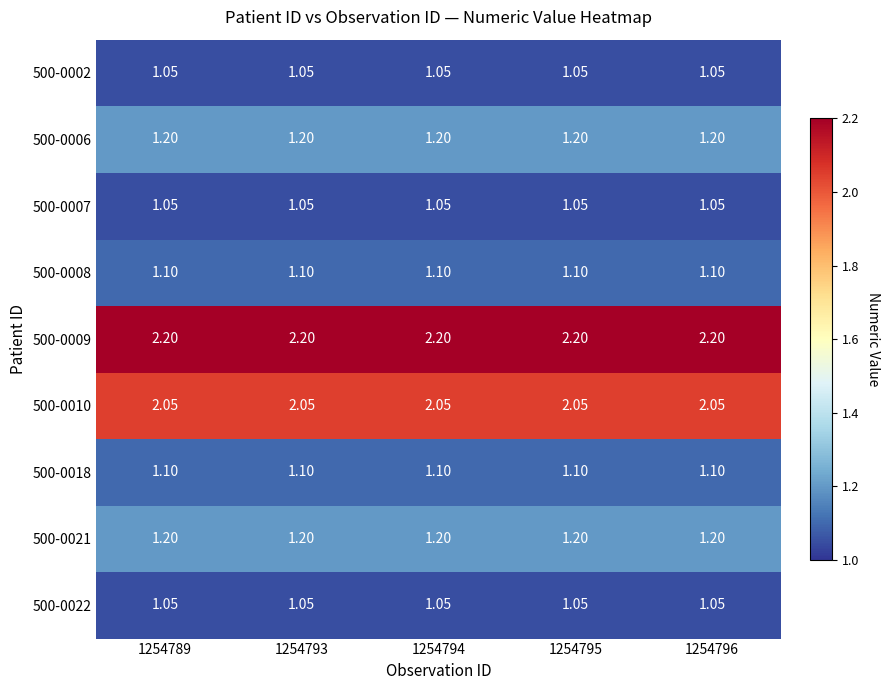

Is the value of 500-0009 at 1254793 greater than the value of 500-0022 at 1254796?

Yes